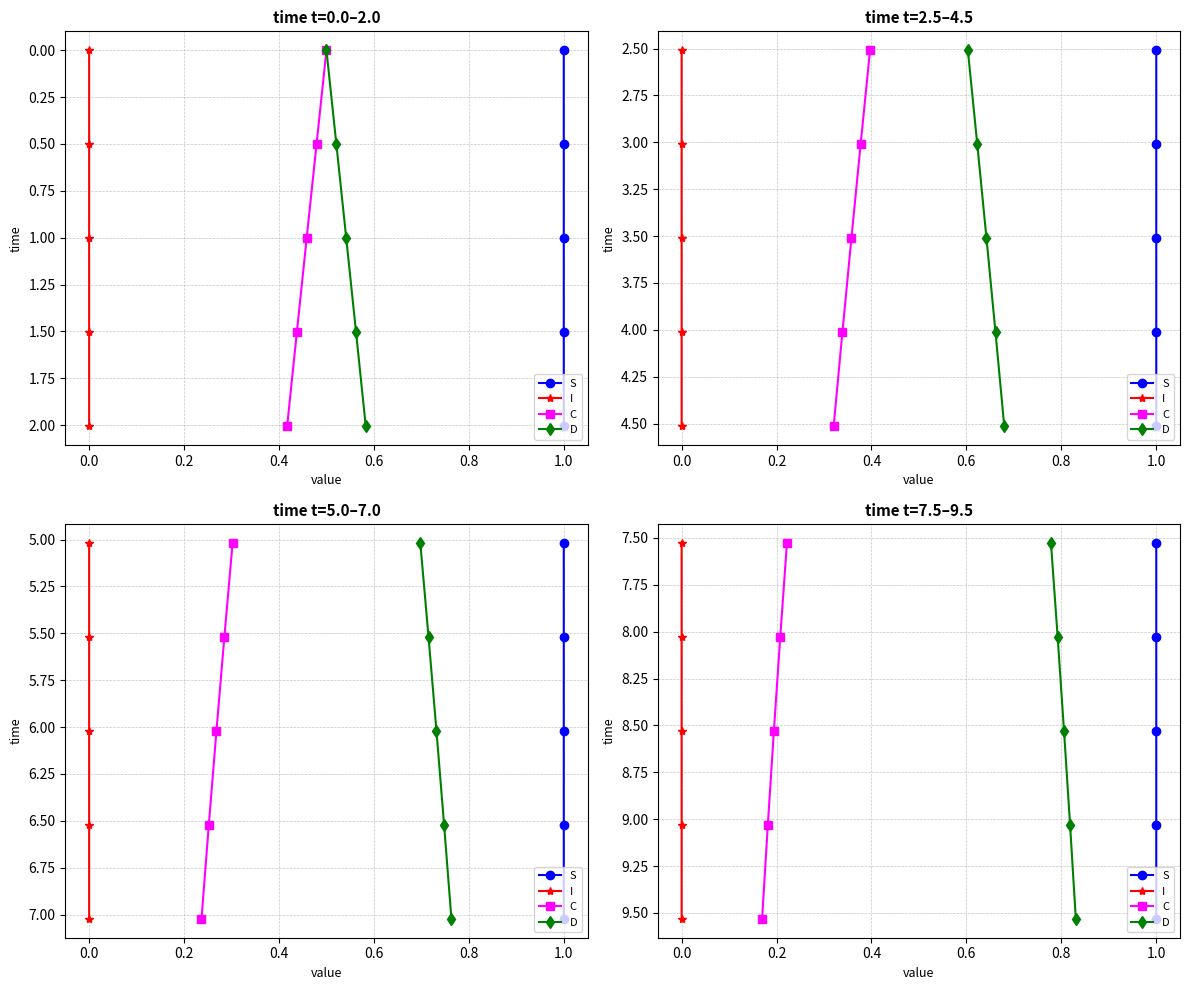

True or false: C has more than 1 points higher than both neighbors.

False